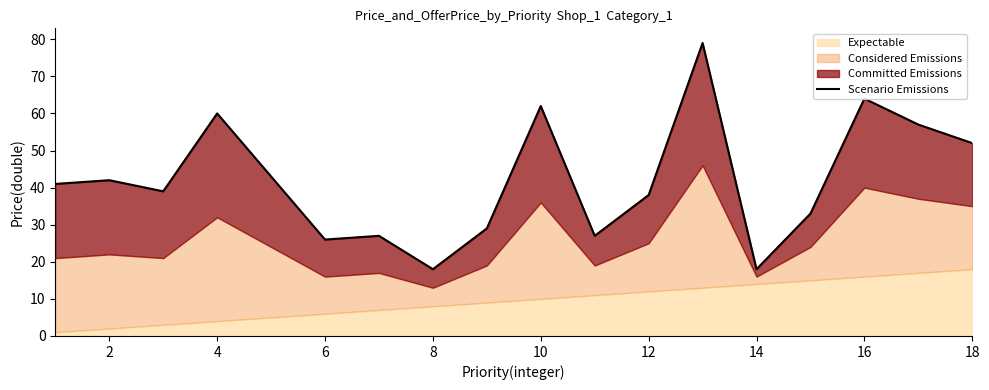

What is the difference between the maximum and minimum values?

61